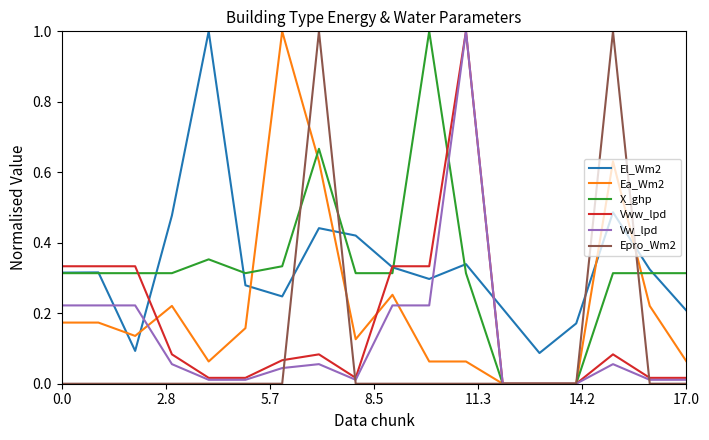

How many lines are shown in the chart?

6